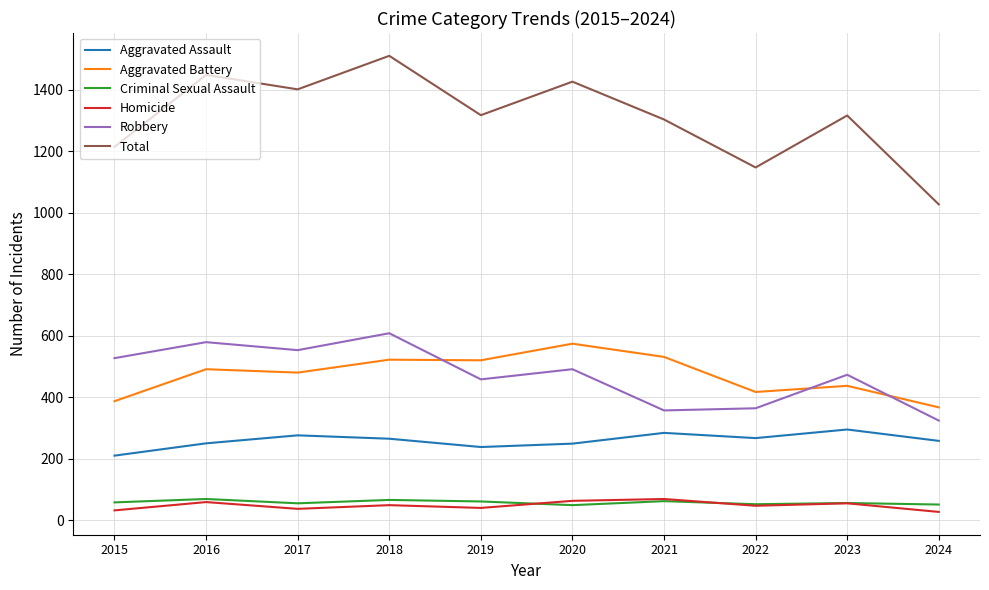

Which series has the largest total across all categories?

Total